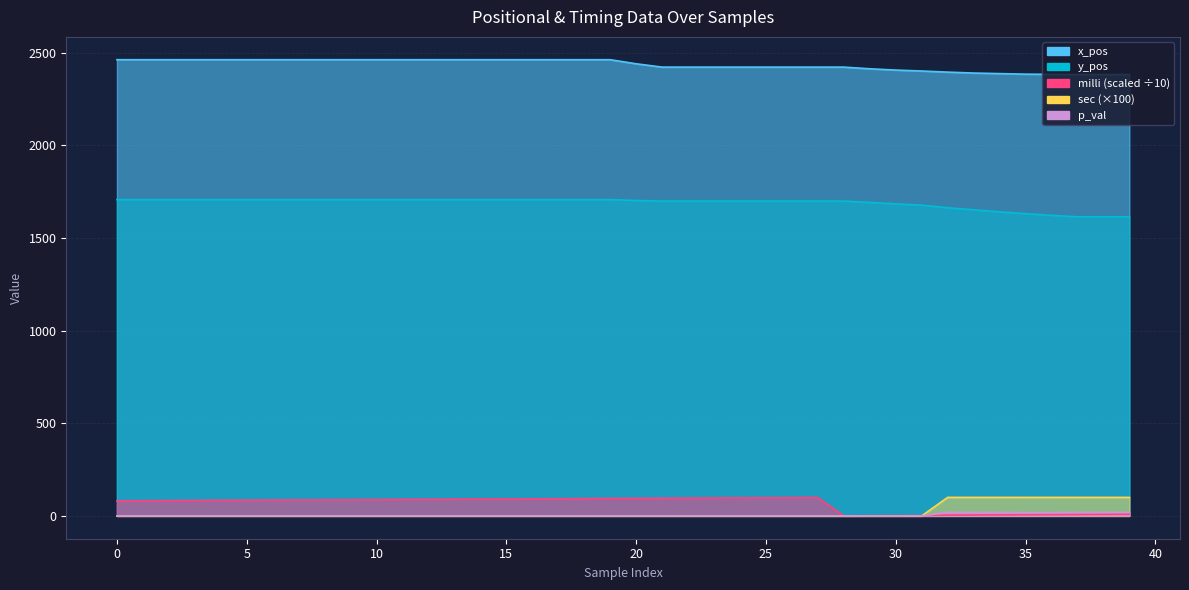

What is the difference between the milli_val values at 23 and 14?

5.9